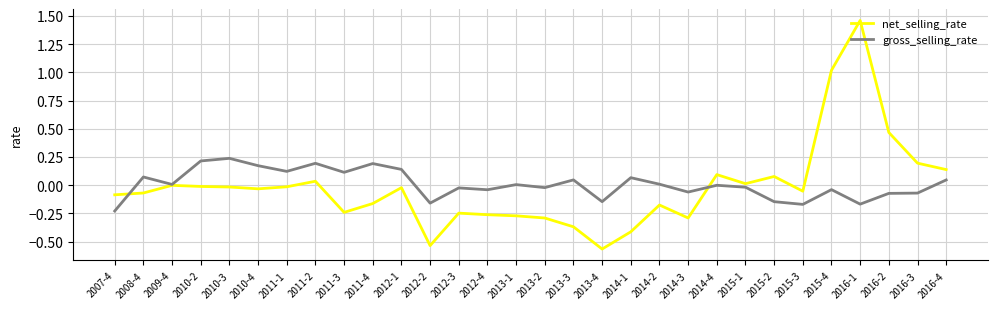

Is the value of net_selling_rate at 2014-3 greater than the value of gross_selling_rate at 2013-2?

No